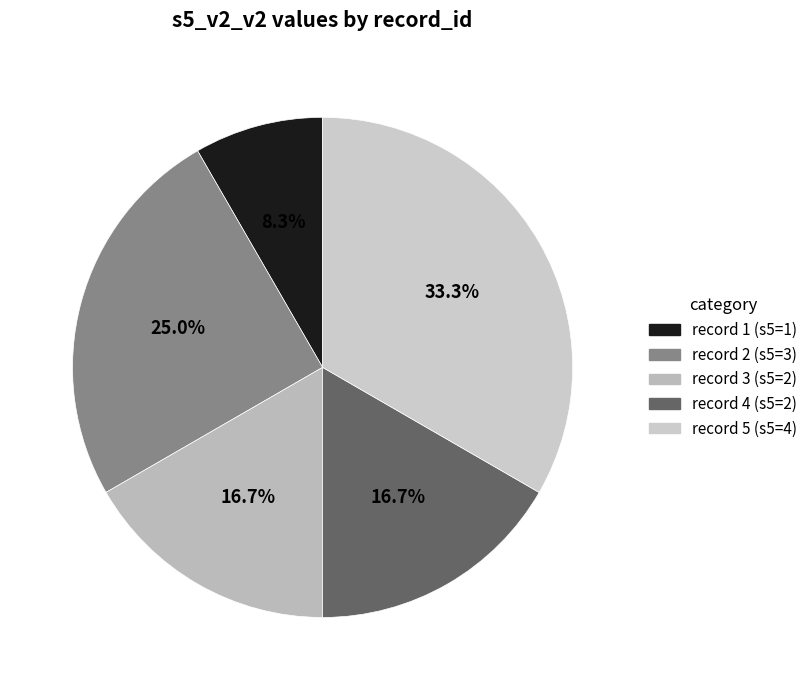

What percentage is NOT represented by record 1 (s5=1)?

91.7%